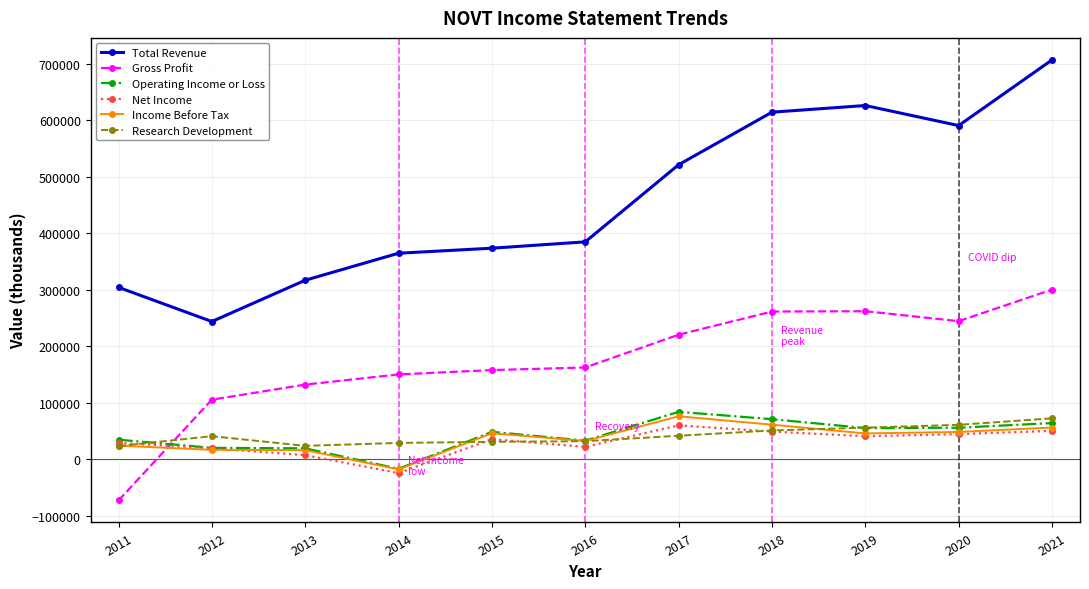

How many lines are shown in the chart?

6